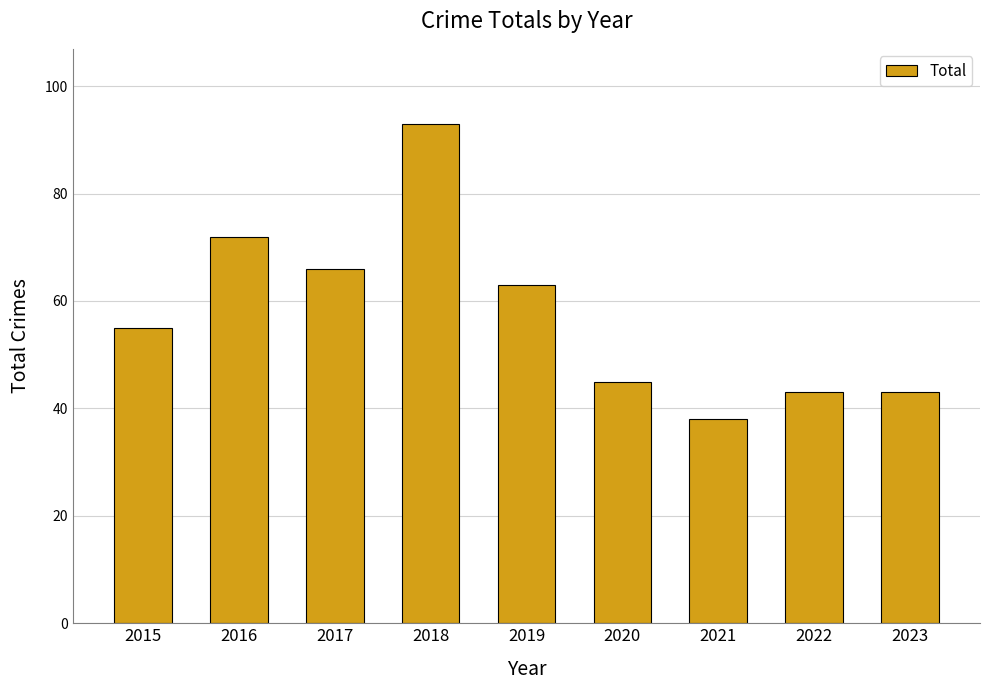

The chart shows a value of 38 at 2021. True or false?

True